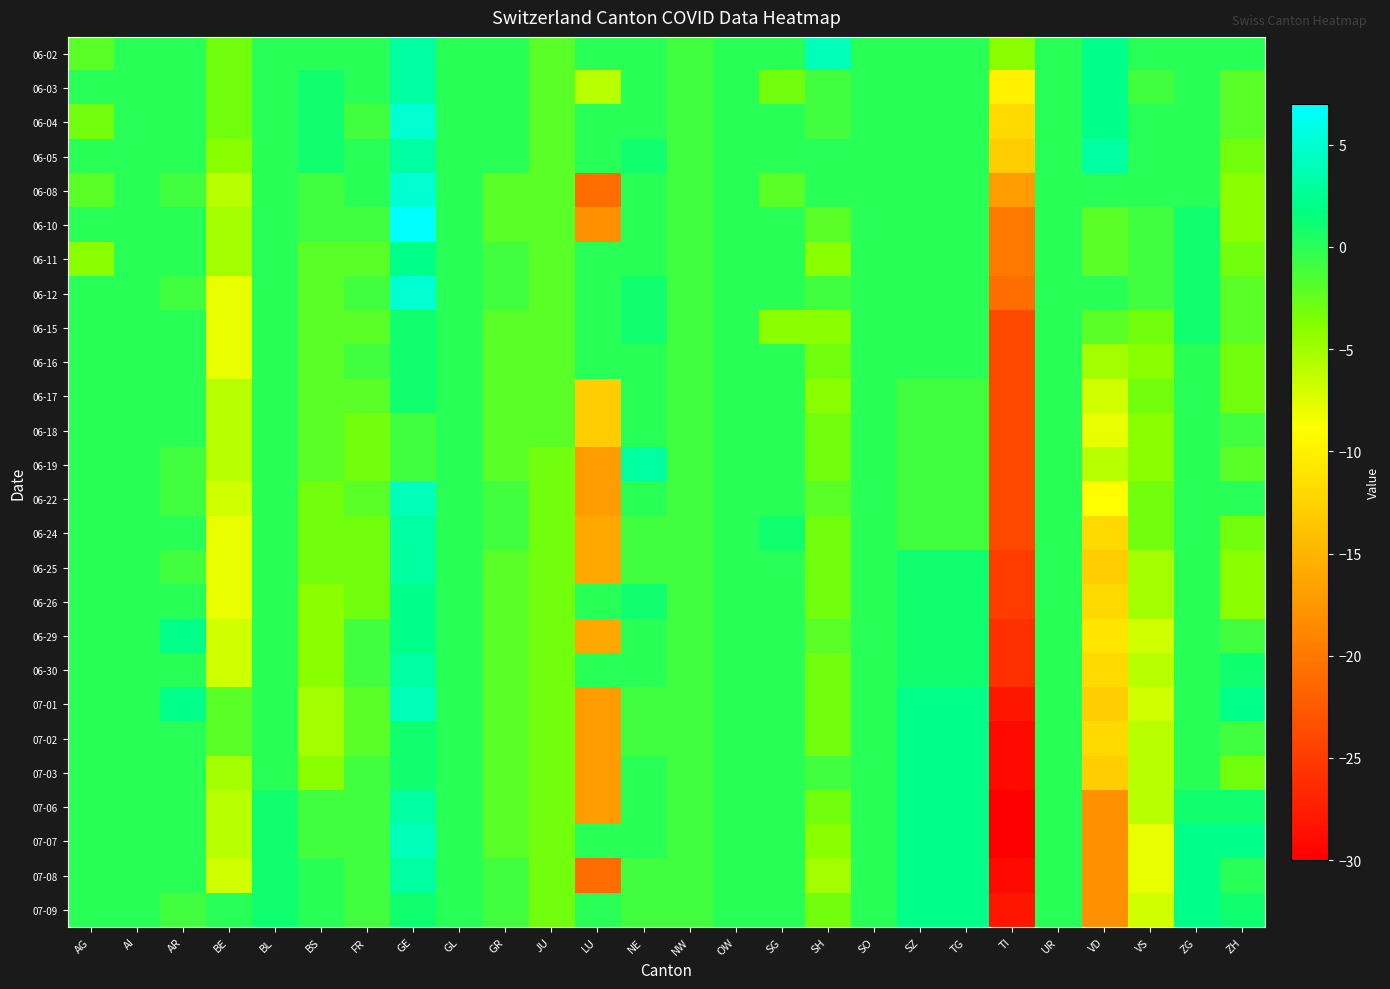

Reading left to right, transcribe all the data shown in this chart.

06-02: AG=-2	AI=0	AR=0	BE=-3	BL=0	BS=0	FR=0	GE=3	GL=0	GR=0	JU=-2	LU=0	NE=0	NW=-1	OW=0	SG=0	SH=4	SO=0	SZ=0	TG=0	TI=-4	UR=0	VD=2	VS=0	ZG=0	ZH=0
06-03: AG=0	AI=0	AR=0	BE=-3	BL=0	BS=1	FR=0	GE=3	GL=0	GR=0	JU=-2	LU=-6	NE=0	NW=-1	OW=0	SG=-3	SH=-1	SO=0	SZ=0	TG=0	TI=-10	UR=0	VD=2	VS=-1	ZG=0	ZH=-2
06-04: AG=-3	AI=0	AR=0	BE=-3	BL=0	BS=1	FR=-1	GE=5	GL=0	GR=0	JU=-2	LU=0	NE=0	NW=-1	OW=0	SG=0	SH=-1	SO=0	SZ=0	TG=0	TI=-12	UR=0	VD=2	VS=0	ZG=0	ZH=-2
06-05: AG=0	AI=0	AR=0	BE=-4	BL=0	BS=1	FR=0	GE=3	GL=0	GR=0	JU=-2	LU=0	NE=1	NW=-1	OW=0	SG=0	SH=0	SO=0	SZ=0	TG=0	TI=-13	UR=0	VD=3	VS=0	ZG=0	ZH=-3
06-08: AG=-2	AI=0	AR=-1	BE=-6	BL=0	BS=-1	FR=0	GE=5	GL=0	GR=-2	JU=-2	LU=-21	NE=0	NW=-1	OW=0	SG=-2	SH=0	SO=0	SZ=0	TG=0	TI=-17	UR=0	VD=0	VS=0	ZG=0	ZH=-4
06-10: AG=0	AI=0	AR=0	BE=-5	BL=0	BS=-1	FR=-1	GE=7	GL=0	GR=-2	JU=-2	LU=-18	NE=0	NW=-1	OW=0	SG=0	SH=-2	SO=0	SZ=0	TG=0	TI=-20	UR=0	VD=-2	VS=-1	ZG=1	ZH=-4
06-11: AG=-4	AI=0	AR=0	BE=-5	BL=0	BS=-2	FR=-2	GE=2	GL=0	GR=-1	JU=-2	LU=0	NE=0	NW=-1	OW=0	SG=0	SH=-4	SO=0	SZ=0	TG=0	TI=-20	UR=0	VD=-2	VS=-1	ZG=1	ZH=-3
06-12: AG=0	AI=0	AR=-1	BE=-8	BL=0	BS=-2	FR=-1	GE=5	GL=0	GR=-1	JU=-2	LU=0	NE=1	NW=-1	OW=0	SG=0	SH=-1	SO=0	SZ=0	TG=0	TI=-21	UR=0	VD=0	VS=-1	ZG=1	ZH=-2
06-15: AG=0	AI=0	AR=0	BE=-8	BL=0	BS=-2	FR=-2	GE=1	GL=0	GR=-2	JU=-2	LU=0	NE=1	NW=-1	OW=0	SG=-4	SH=-4	SO=0	SZ=0	TG=0	TI=-24	UR=0	VD=-2	VS=-3	ZG=1	ZH=-2
06-16: AG=0	AI=0	AR=0	BE=-8	BL=0	BS=-2	FR=-1	GE=1	GL=0	GR=-2	JU=-2	LU=0	NE=0	NW=-1	OW=0	SG=0	SH=-3	SO=0	SZ=0	TG=0	TI=-24	UR=0	VD=-5	VS=-4	ZG=0	ZH=-3
06-17: AG=0	AI=0	AR=0	BE=-6	BL=0	BS=-2	FR=-2	GE=1	GL=0	GR=-2	JU=-2	LU=-13	NE=0	NW=-1	OW=0	SG=0	SH=-4	SO=0	SZ=-1	TG=-1	TI=-24	UR=0	VD=-7	VS=-3	ZG=0	ZH=-3
06-18: AG=0	AI=0	AR=0	BE=-6	BL=0	BS=-2	FR=-3	GE=-1	GL=0	GR=-2	JU=-2	LU=-13	NE=0	NW=-1	OW=0	SG=0	SH=-3	SO=0	SZ=-1	TG=-1	TI=-24	UR=0	VD=-8	VS=-4	ZG=0	ZH=-1
06-19: AG=0	AI=0	AR=-1	BE=-6	BL=0	BS=-2	FR=-3	GE=-1	GL=0	GR=-2	JU=-3	LU=-17	NE=3	NW=-1	OW=0	SG=0	SH=-3	SO=0	SZ=-1	TG=-1	TI=-24	UR=0	VD=-6	VS=-4	ZG=0	ZH=-2
06-22: AG=0	AI=0	AR=-1	BE=-7	BL=0	BS=-3	FR=-2	GE=4	GL=0	GR=-1	JU=-3	LU=-17	NE=0	NW=-1	OW=0	SG=0	SH=-2	SO=0	SZ=-1	TG=-1	TI=-24	UR=0	VD=-9	VS=-3	ZG=0	ZH=0
06-24: AG=0	AI=0	AR=0	BE=-8	BL=0	BS=-3	FR=-3	GE=3	GL=0	GR=-1	JU=-3	LU=-16	NE=-1	NW=-1	OW=0	SG=1	SH=-3	SO=0	SZ=-1	TG=-1	TI=-24	UR=0	VD=-12	VS=-3	ZG=0	ZH=-3
06-25: AG=0	AI=0	AR=-1	BE=-8	BL=0	BS=-3	FR=-3	GE=3	GL=0	GR=-2	JU=-3	LU=-16	NE=-1	NW=-1	OW=0	SG=0	SH=-3	SO=0	SZ=1	TG=1	TI=-25	UR=0	VD=-13	VS=-5	ZG=0	ZH=-4
06-26: AG=0	AI=0	AR=0	BE=-8	BL=0	BS=-4	FR=-3	GE=2	GL=0	GR=-2	JU=-3	LU=0	NE=1	NW=-1	OW=0	SG=0	SH=-3	SO=0	SZ=1	TG=1	TI=-25	UR=0	VD=-12	VS=-5	ZG=0	ZH=-4
06-29: AG=0	AI=0	AR=2	BE=-7	BL=0	BS=-4	FR=-1	GE=2	GL=0	GR=-2	JU=-3	LU=-16	NE=0	NW=-1	OW=0	SG=0	SH=-2	SO=0	SZ=1	TG=1	TI=-26	UR=0	VD=-11	VS=-7	ZG=0	ZH=-1
06-30: AG=0	AI=0	AR=0	BE=-7	BL=0	BS=-4	FR=-1	GE=3	GL=0	GR=-2	JU=-3	LU=0	NE=0	NW=-1	OW=0	SG=0	SH=-3	SO=0	SZ=1	TG=1	TI=-26	UR=0	VD=-12	VS=-6	ZG=0	ZH=1
07-01: AG=0	AI=0	AR=2	BE=-2	BL=0	BS=-5	FR=-2	GE=4	GL=0	GR=-2	JU=-3	LU=-17	NE=-1	NW=-1	OW=0	SG=0	SH=-3	SO=0	SZ=2	TG=2	TI=-28	UR=0	VD=-13	VS=-7	ZG=0	ZH=2
07-02: AG=0	AI=0	AR=0	BE=-2	BL=0	BS=-5	FR=-2	GE=1	GL=0	GR=-2	JU=-3	LU=-17	NE=-1	NW=-1	OW=0	SG=0	SH=-3	SO=0	SZ=2	TG=2	TI=-29	UR=0	VD=-12	VS=-6	ZG=0	ZH=-1
07-03: AG=0	AI=0	AR=0	BE=-5	BL=0	BS=-4	FR=-1	GE=1	GL=0	GR=-2	JU=-3	LU=-17	NE=0	NW=-1	OW=0	SG=0	SH=-1	SO=0	SZ=2	TG=2	TI=-29	UR=0	VD=-13	VS=-6	ZG=0	ZH=-3
07-06: AG=0	AI=0	AR=0	BE=-6	BL=1	BS=-1	FR=-1	GE=3	GL=0	GR=-2	JU=-3	LU=-17	NE=0	NW=-1	OW=0	SG=0	SH=-3	SO=0	SZ=2	TG=2	TI=-30	UR=0	VD=-18	VS=-6	ZG=1	ZH=1
07-07: AG=0	AI=0	AR=0	BE=-6	BL=1	BS=-1	FR=-1	GE=4	GL=0	GR=-2	JU=-3	LU=0	NE=0	NW=-1	OW=0	SG=0	SH=-4	SO=0	SZ=2	TG=2	TI=-30	UR=0	VD=-18	VS=-8	ZG=2	ZH=2
07-08: AG=0	AI=0	AR=0	BE=-7	BL=1	BS=0	FR=-1	GE=3	GL=0	GR=-1	JU=-3	LU=-21	NE=-1	NW=-1	OW=0	SG=0	SH=-5	SO=0	SZ=2	TG=2	TI=-29	UR=0	VD=-18	VS=-8	ZG=2	ZH=0
07-09: AG=0	AI=0	AR=-1	BE=0	BL=1	BS=0	FR=-1	GE=1	GL=0	GR=-1	JU=-3	LU=0	NE=-1	NW=-1	OW=0	SG=0	SH=-3	SO=0	SZ=2	TG=2	TI=-28	UR=0	VD=-18	VS=-7	ZG=2	ZH=1